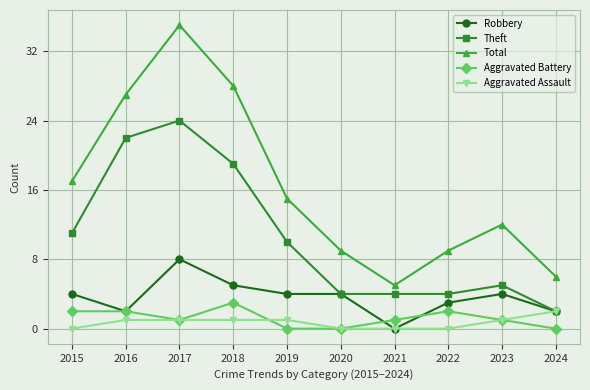

True or false: Total and Robbery cross at least once.

False